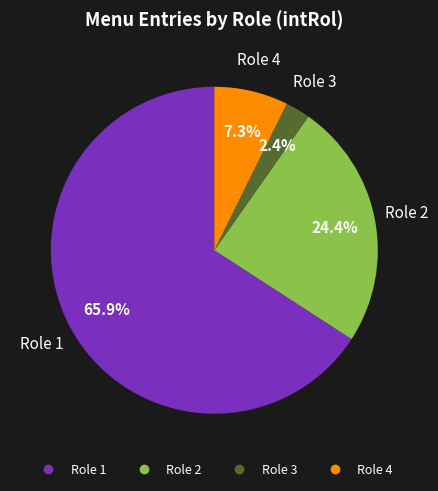

Is there any slice that represents more than half of the pie?

Yes